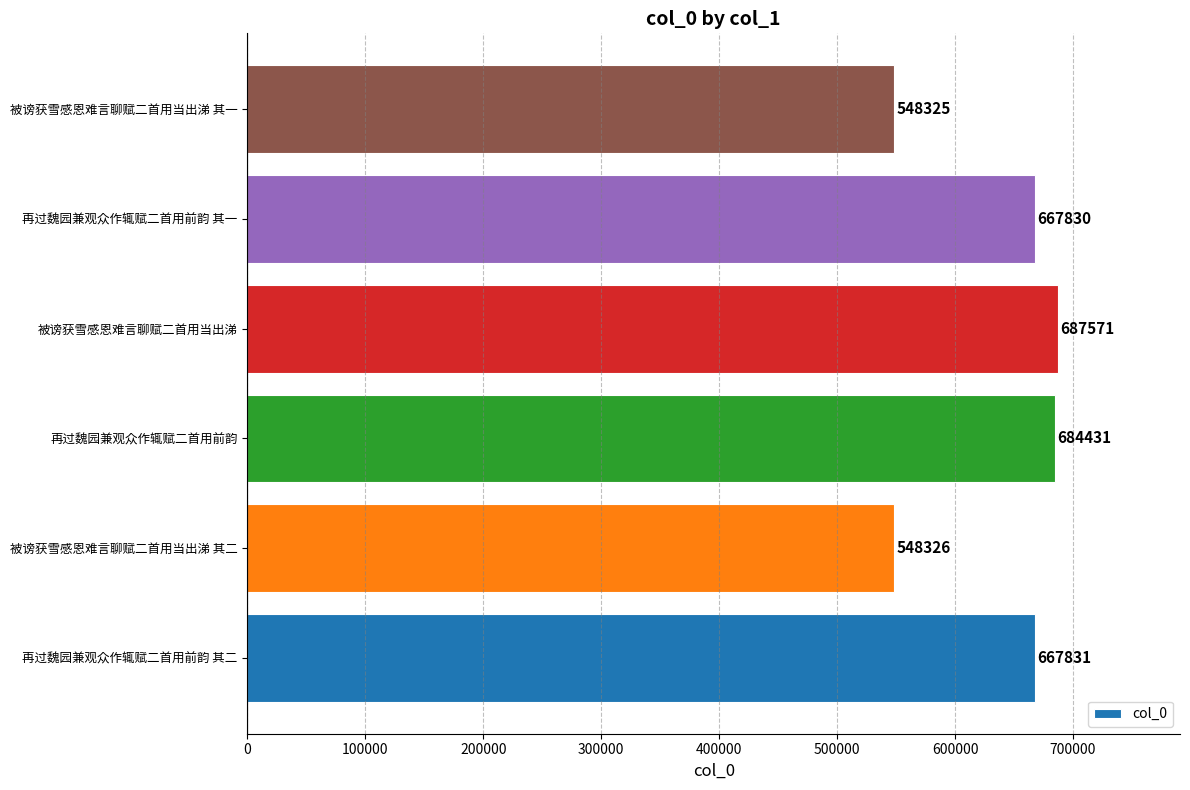

How many distinct data groups are displayed?

1